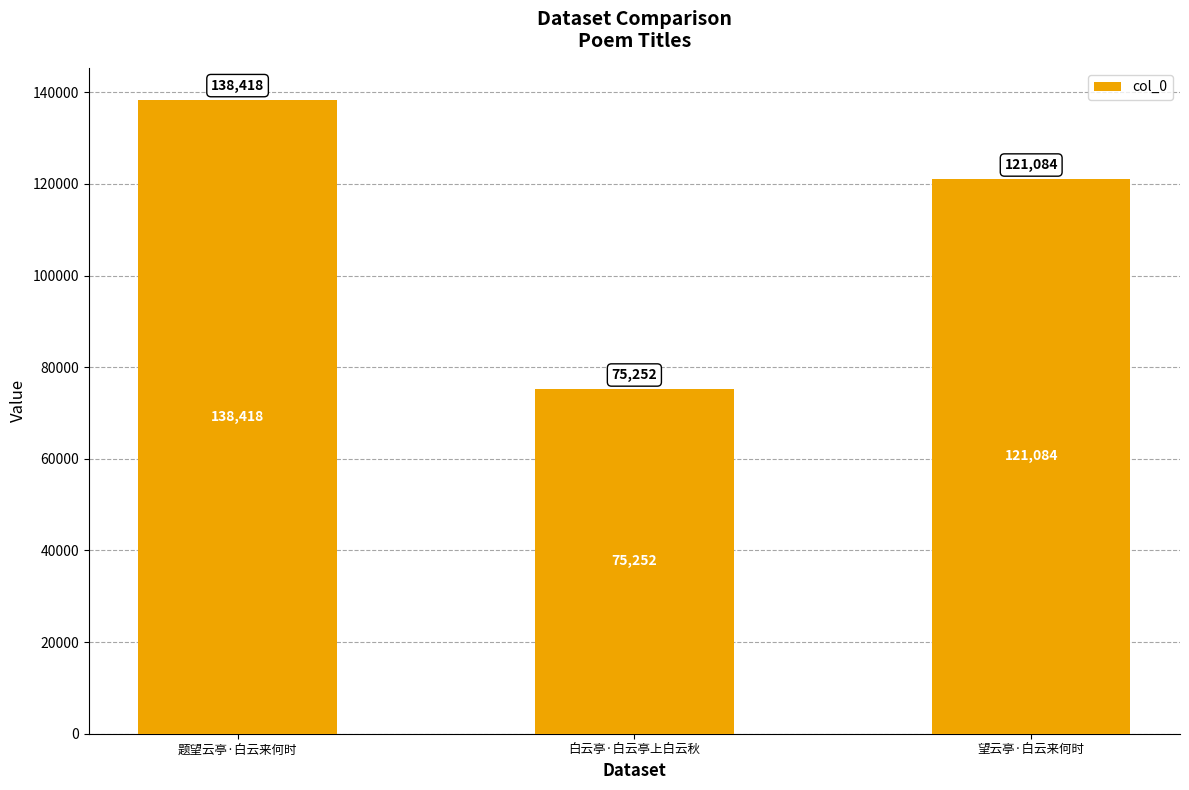

What is the change in value from 题望云亭·白云来何时 to 望云亭·白云来何时?

-17334